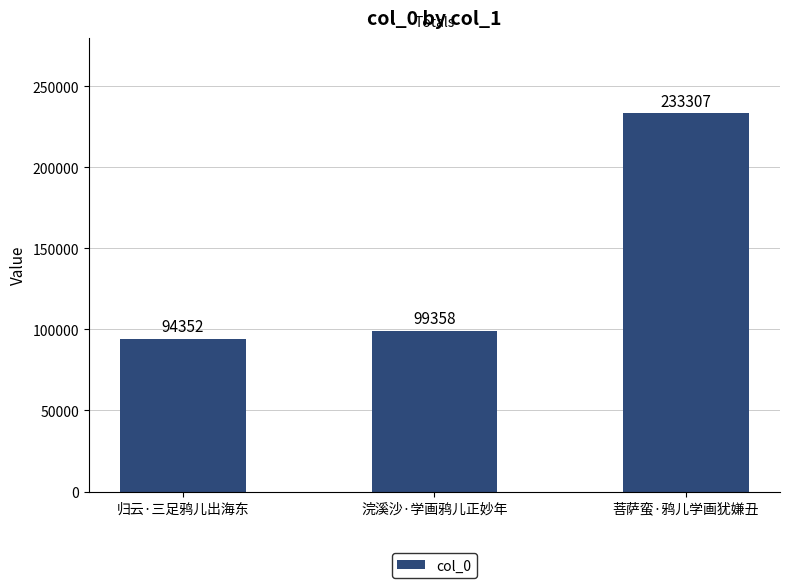

What is the sum of the values at 菩萨蛮·鸦儿学画犹嫌丑 and 归云·三足鸦儿出海东?

327659